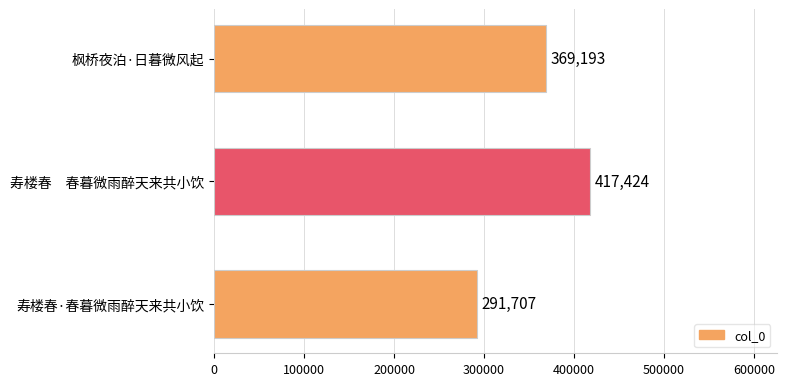

How many bars are there in total?

3